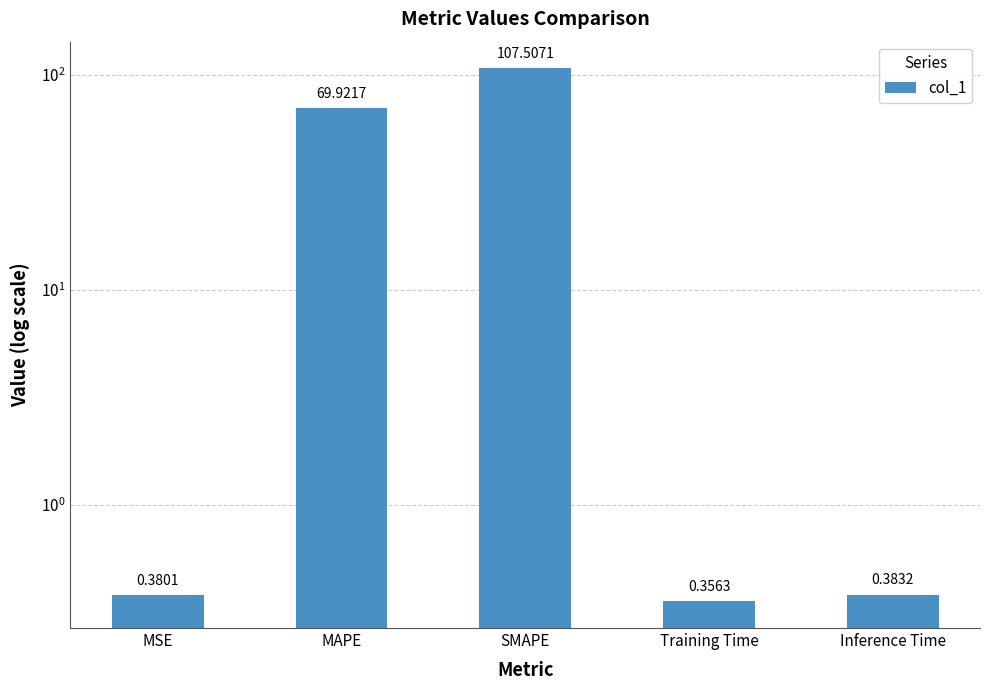

What is the difference between the maximum and second lowest values?

107.1